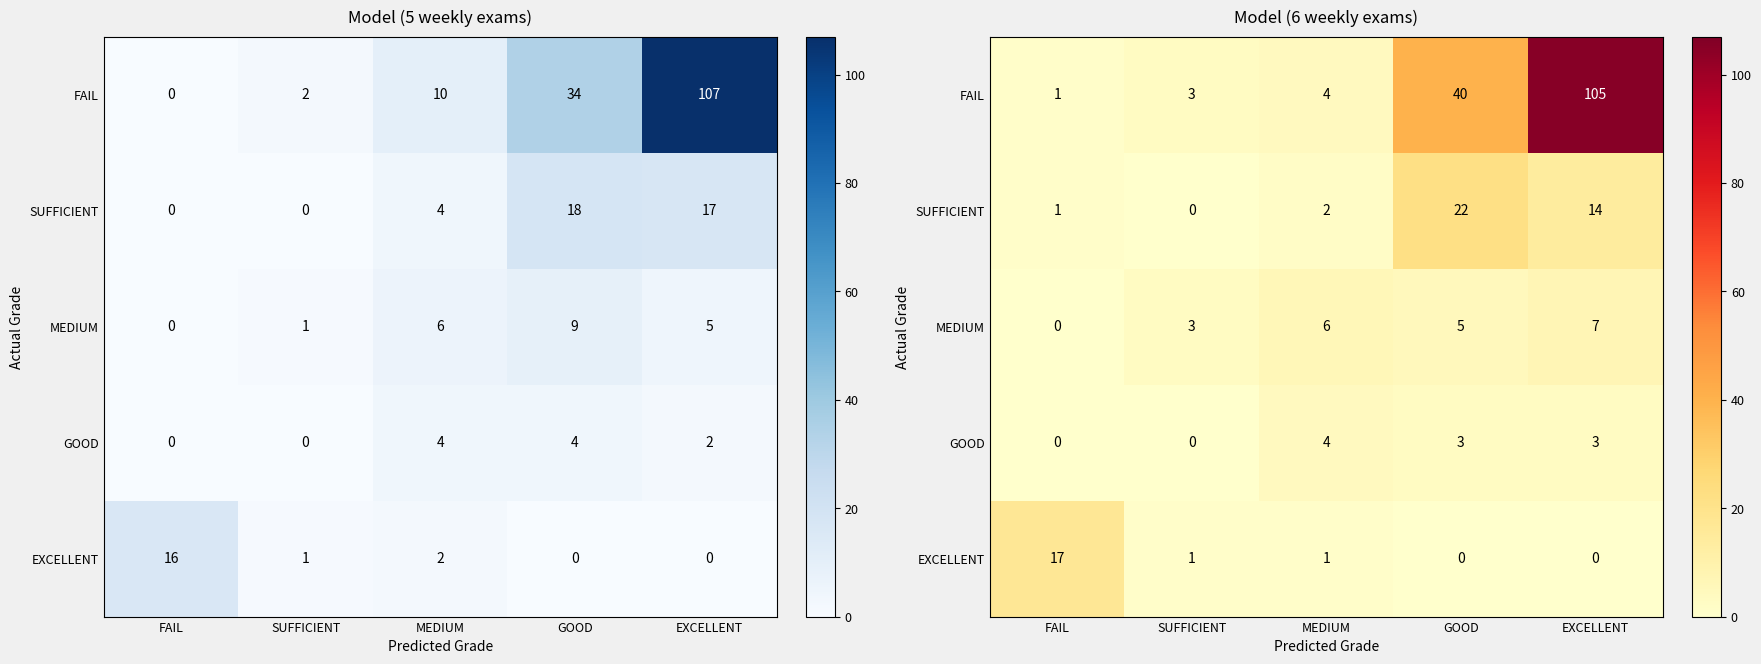

What is the total value across all series at EXCELLENT?

129